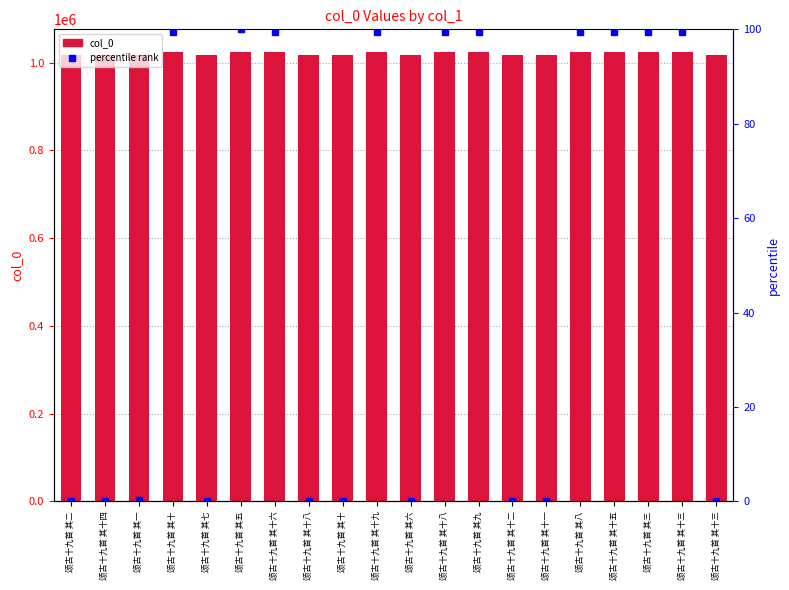

What is the sum of the values at 颂古十九首 其一 and 颂古十九首 其十一?

2033591